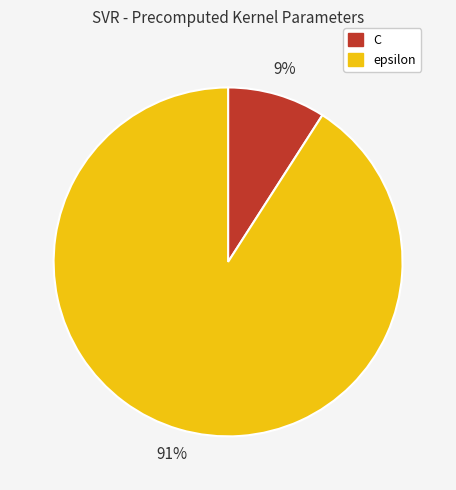

To the nearest percent, what is the difference between the largest and smallest slice percentages?

82%